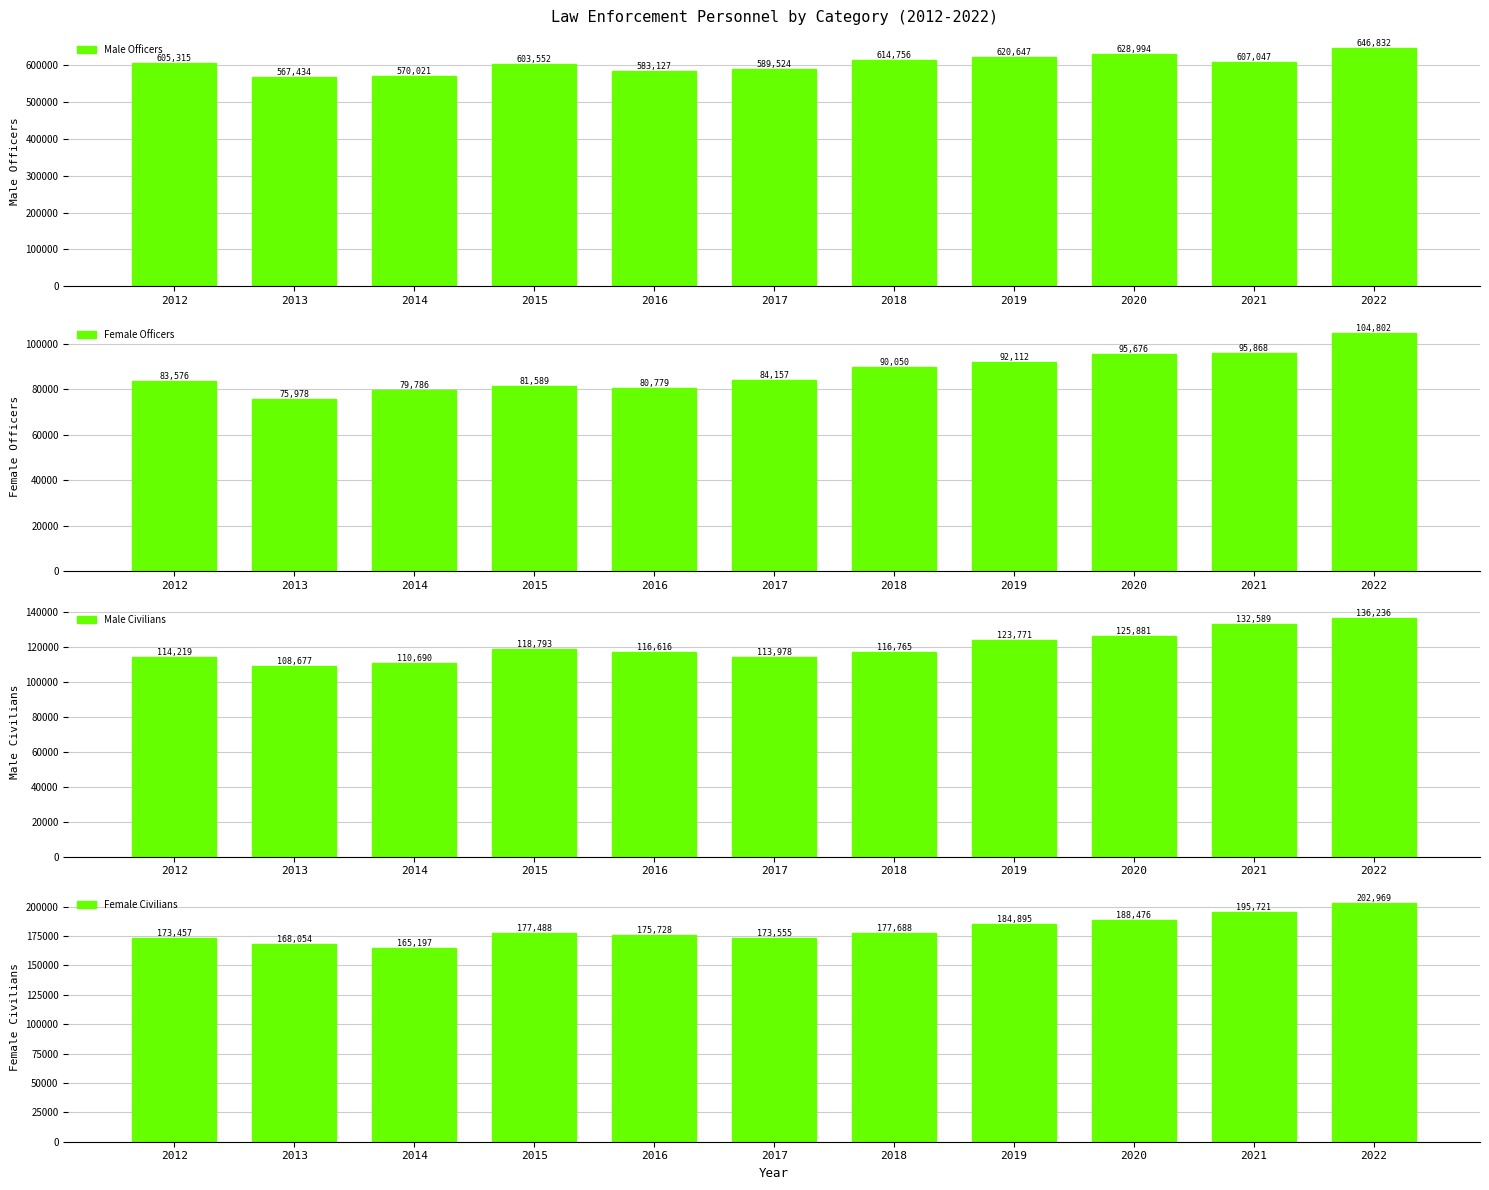

Are the bars grouped side by side (vs. stacked)?

Yes